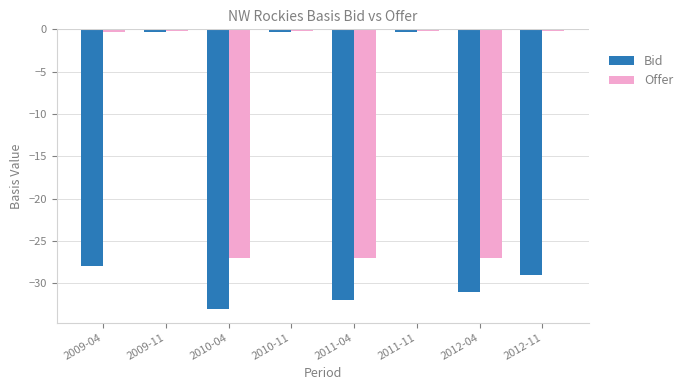

How many groups of bars are there?

8